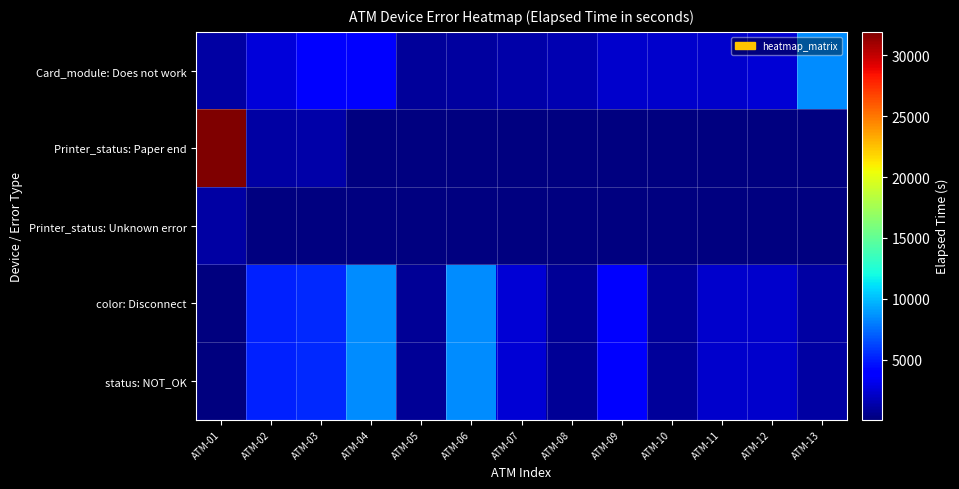

What is the greatest value displayed?

31937.0